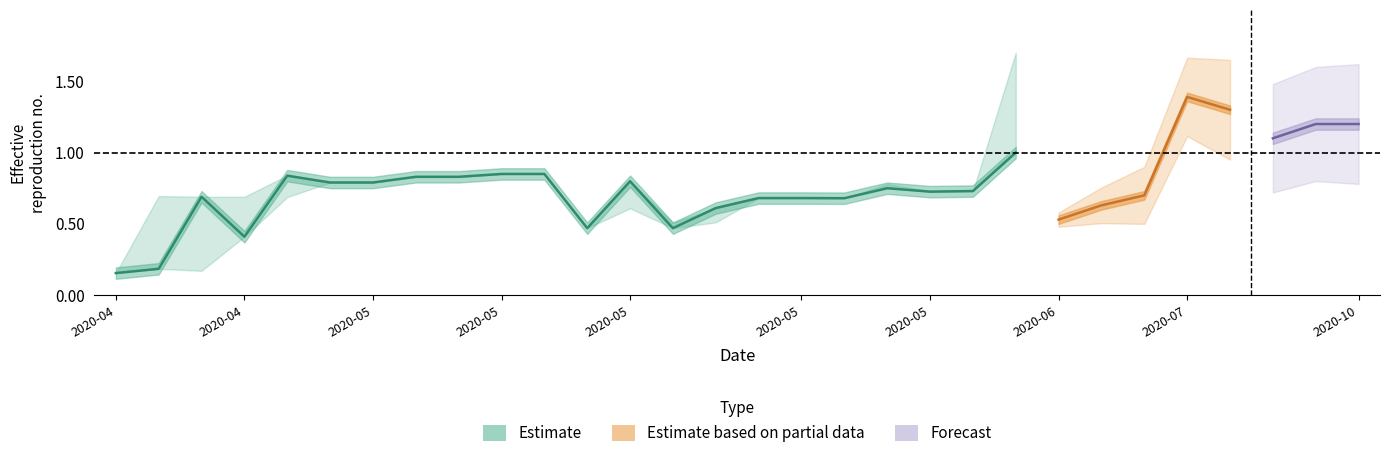

What is the approximate value of high at 11?

0.5